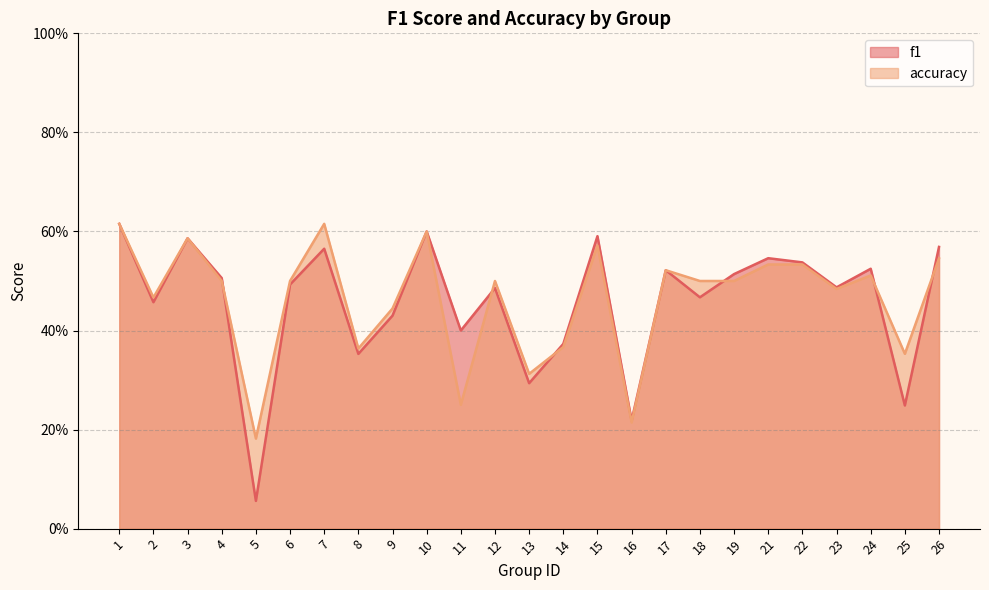

Read the accuracy value at 21.

0.5